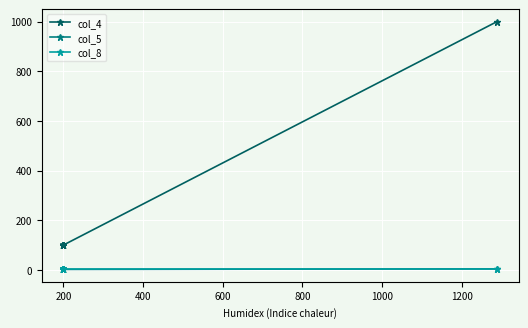

Which series changed the most between 400 and 1400?

col_4